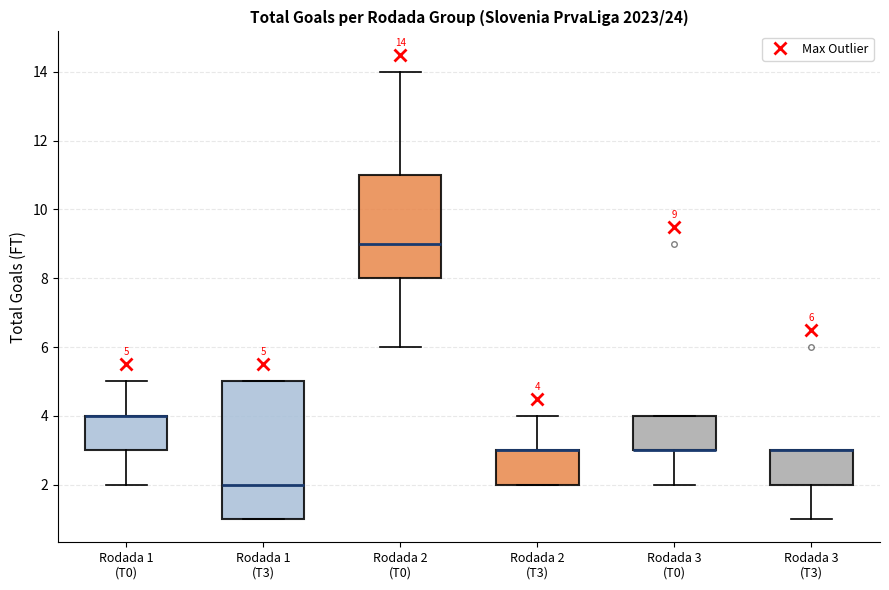

Comparing the boxes themselves (not the whiskers), which one is the tallest?

Rodada 1 (T3)